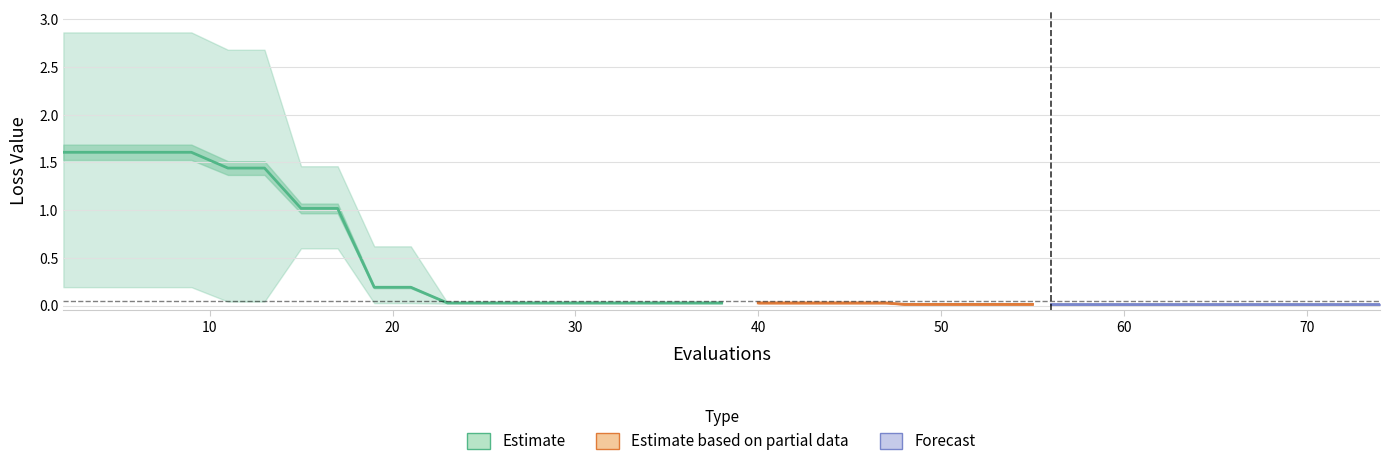

What is the difference between the worst values at 4 and 72?

2.8